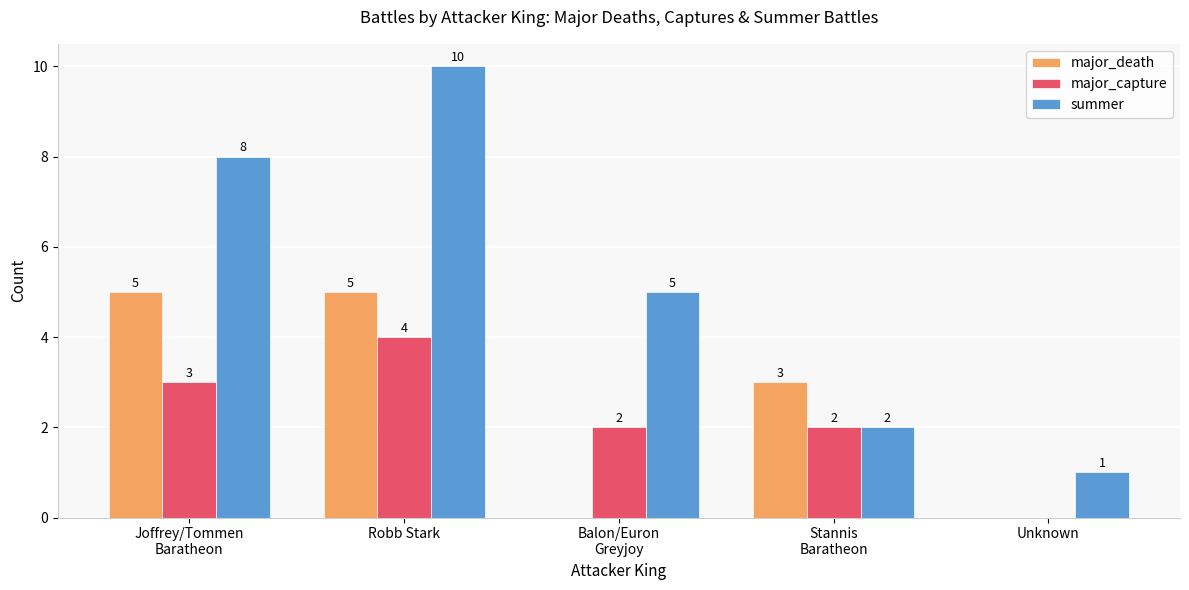

Which series has the largest total across all categories?

summer